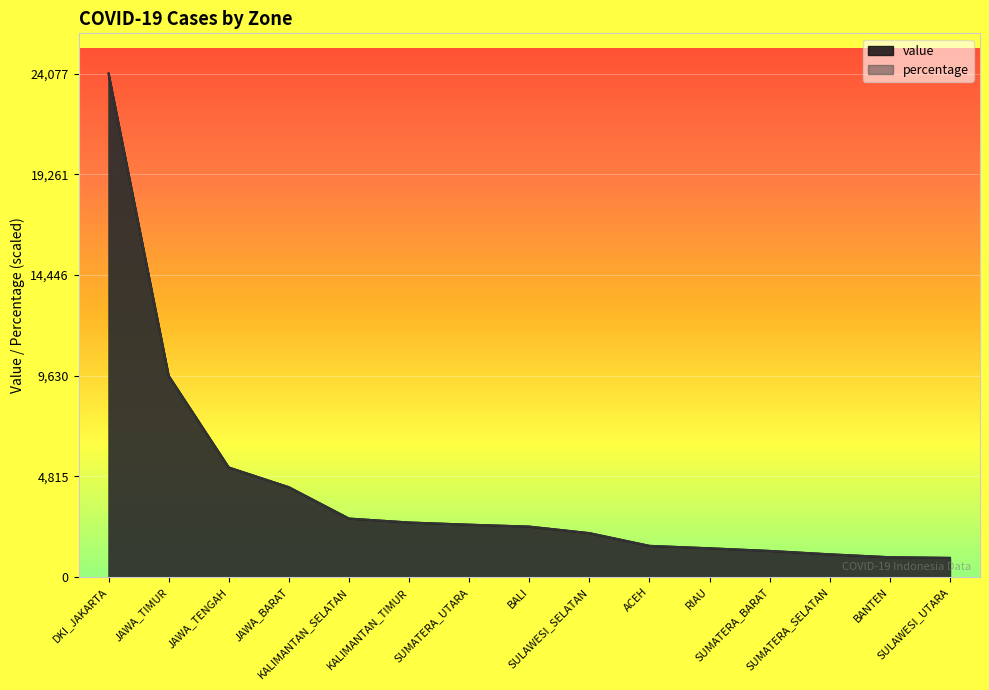

How many values in the percentage series are below 2412?

7